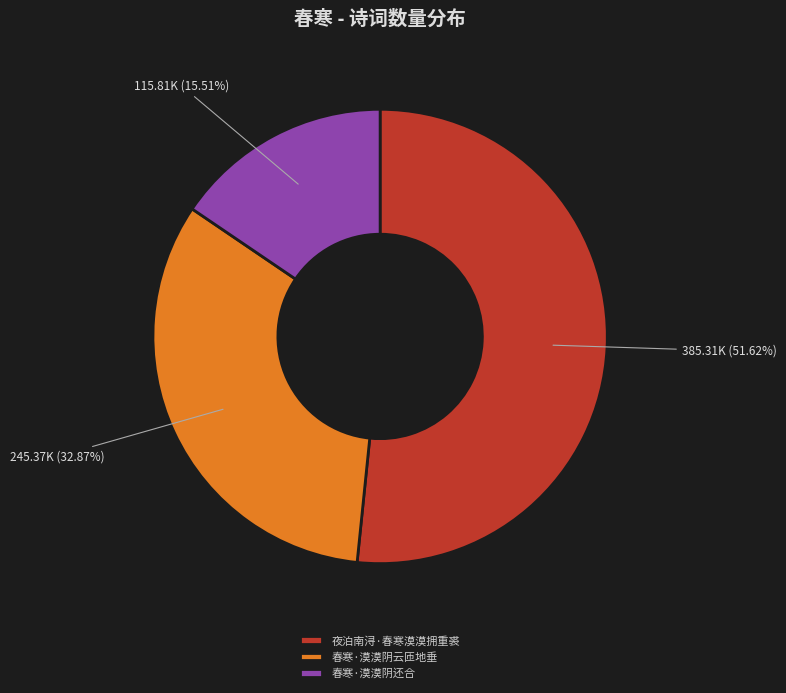

How many segments does this pie chart have?

3